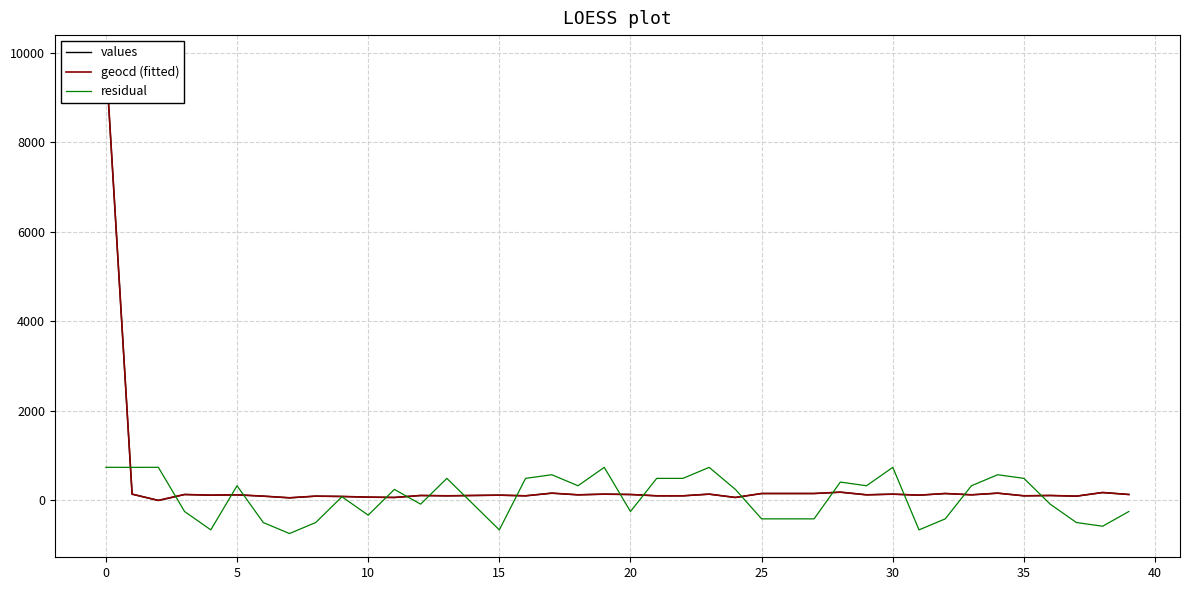

What are all the series names shown in the legend?

values, geocd (fitted), residual